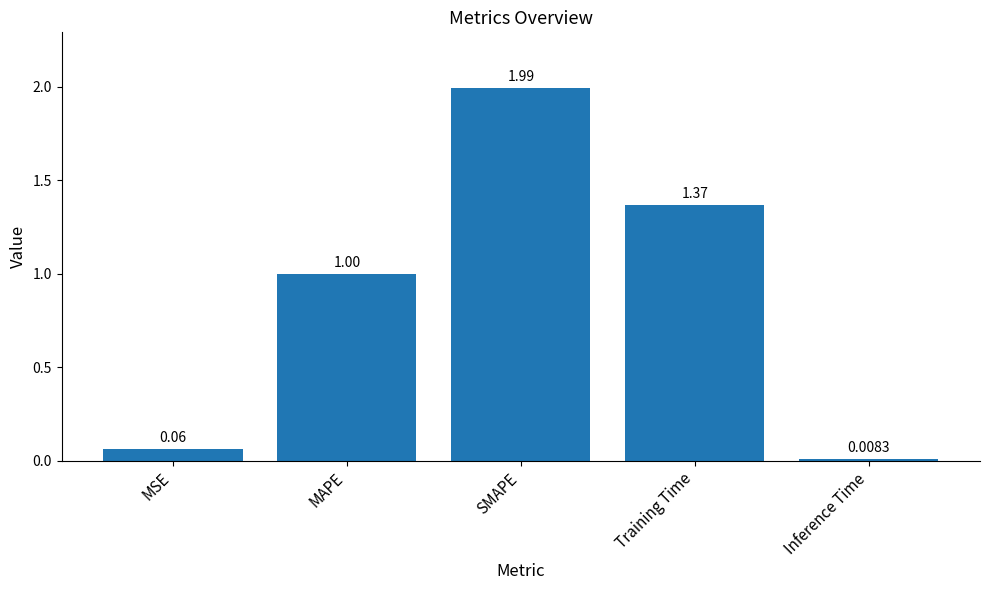

What is the difference between the maximum and second lowest values?

1.9